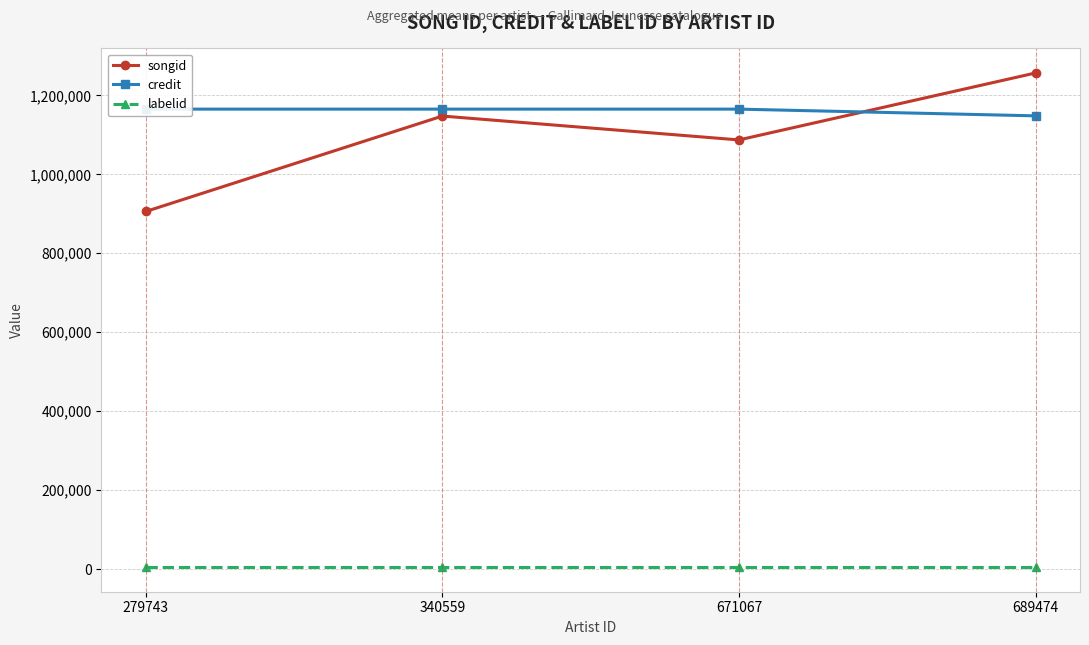

Is this an area chart (filled region under the line)?

No